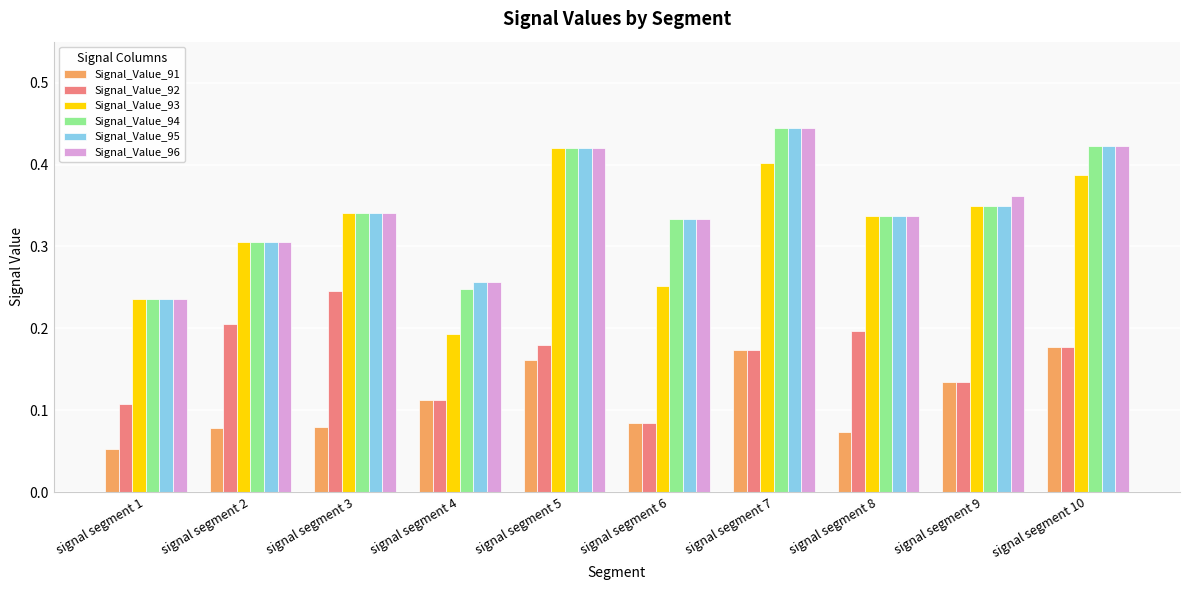

What is the total value across all series at signal segment 3?

1.7